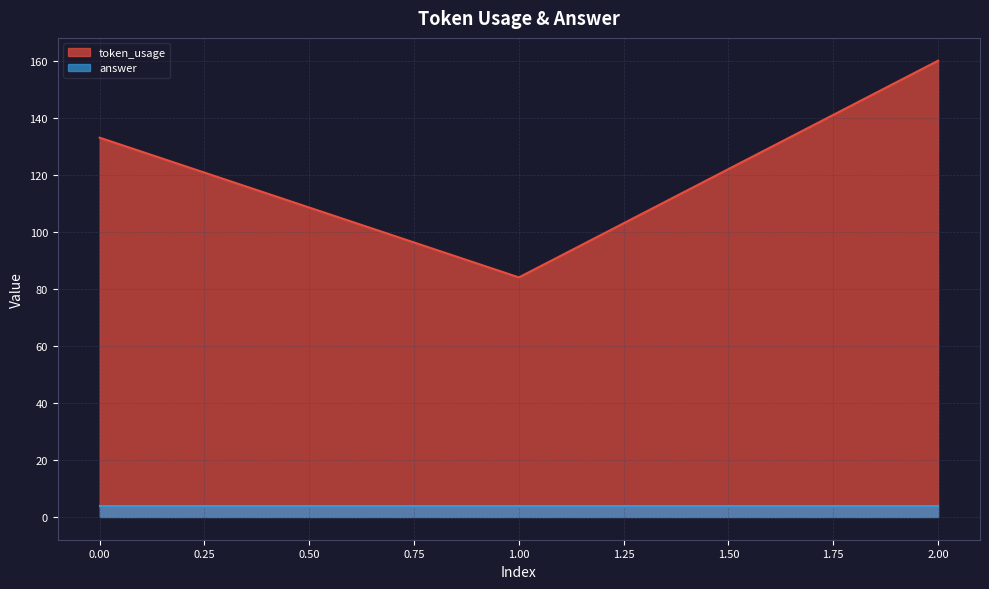

Reading right to left, extract all data points from this chart.

2=160	1=84	0=133